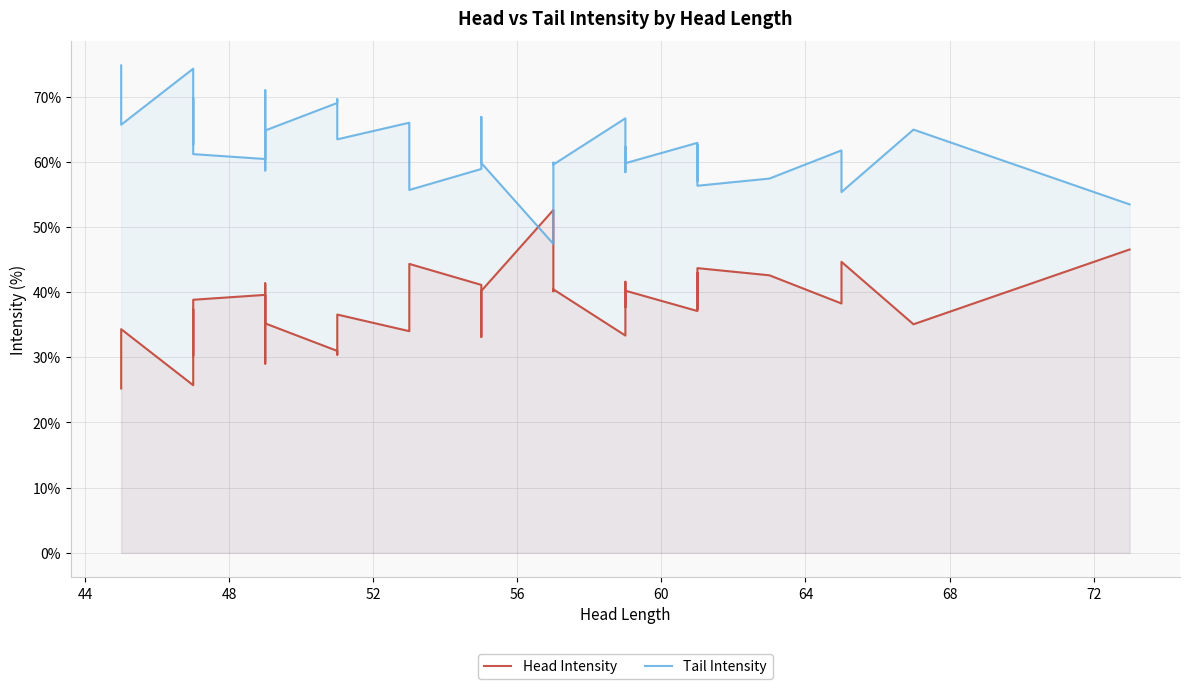

Reading left to right, what are all the values shown in this chart?

Head Intensity: 25.2	34.3	25.7	29.3	37.4	30.2	38.8	39.6	41.3	29.0	31.7	39.5	35.2	31.0	30.4	36.6	34.0	44.3	41.1	33.1	36.9	40.2	52.6	40.1	40.4	33.3	41.6	37.7	40.2	37.1	41.8	42.9	37.4	41.3	43.7	42.6	38.3	44.6	35.1	46.5
Tail Intensity: 74.8	65.7	74.3	70.7	62.6	69.8	61.2	60.4	58.7	71.0	68.3	60.5	64.8	69.0	69.6	63.4	66.0	55.7	58.9	66.9	63.1	59.8	47.4	59.9	59.6	66.7	58.4	62.3	59.8	62.9	58.2	57.1	62.6	58.7	56.3	57.4	61.7	55.4	64.9	53.5